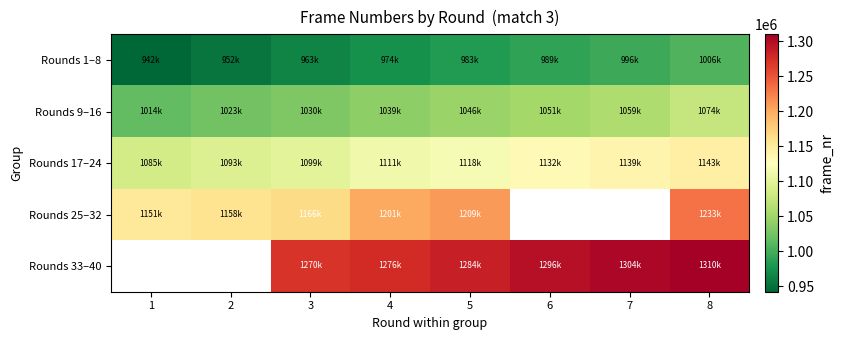

How many series are shown in this chart?

5